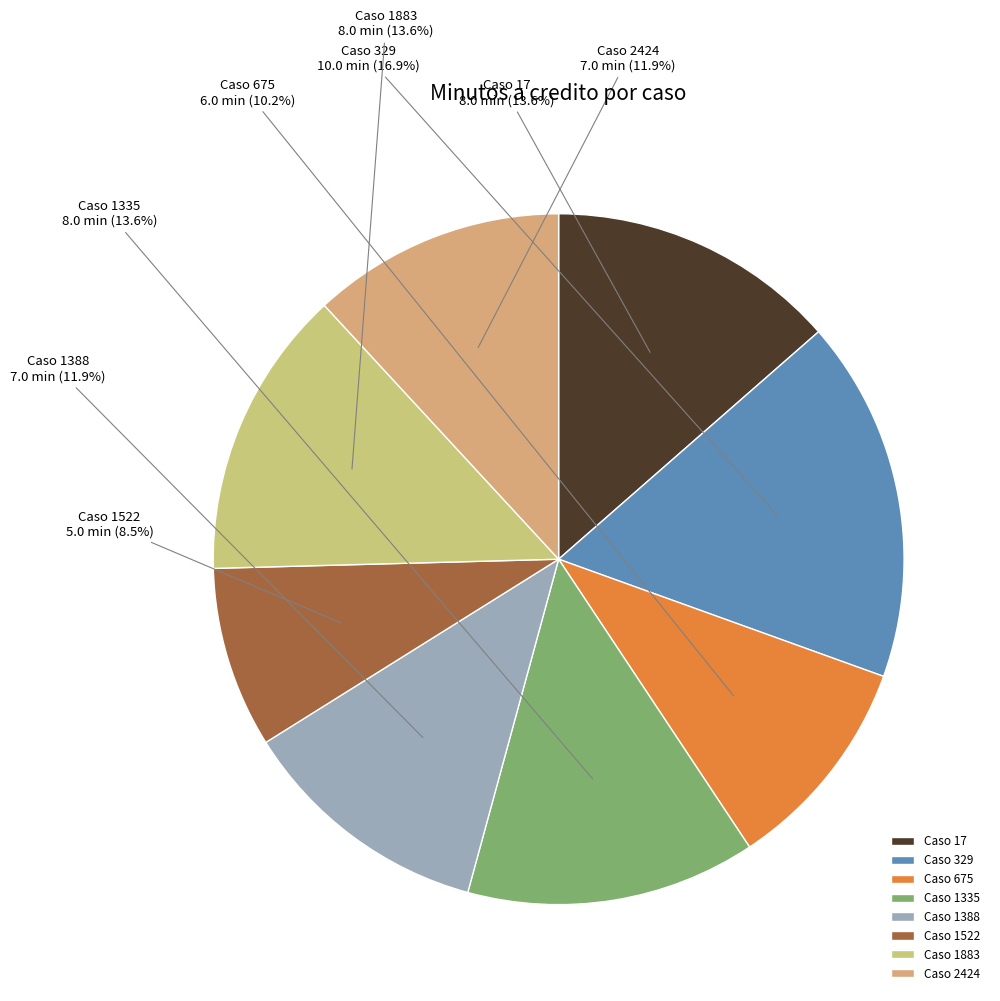

How many segments does this pie chart have?

8